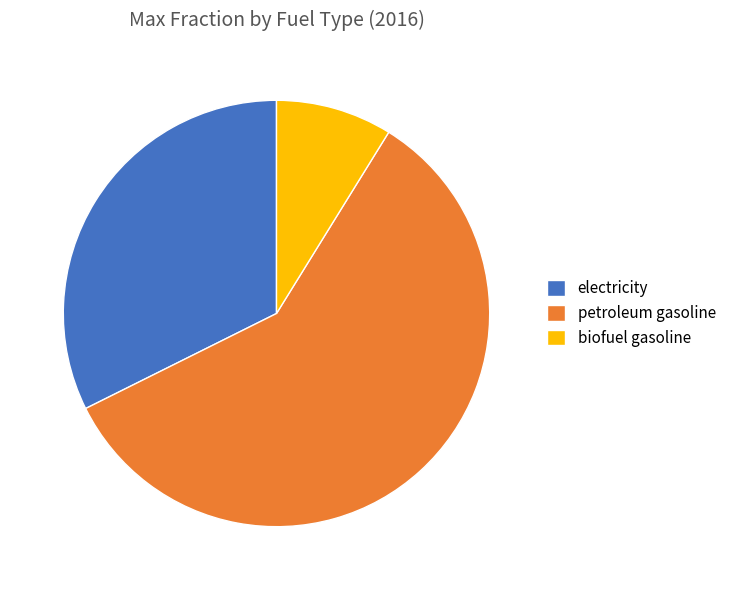

Which has a higher value, petroleum gasoline or electricity?

petroleum gasoline